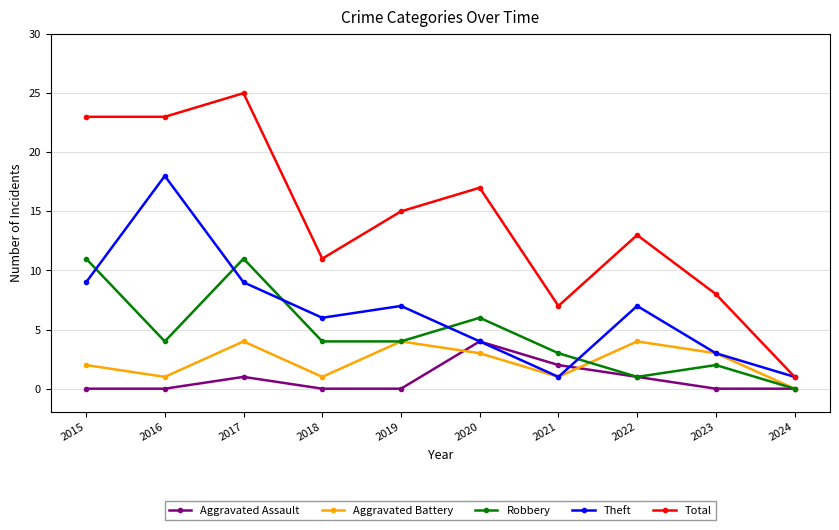

At which label does Total reach its minimum?

2024